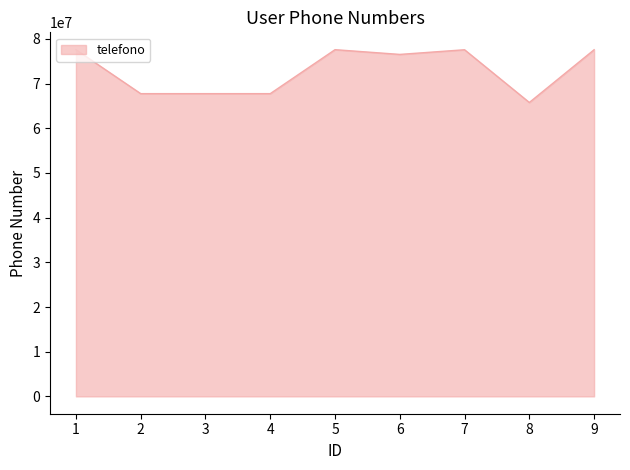

What is the minimum value shown in the chart?

65771213